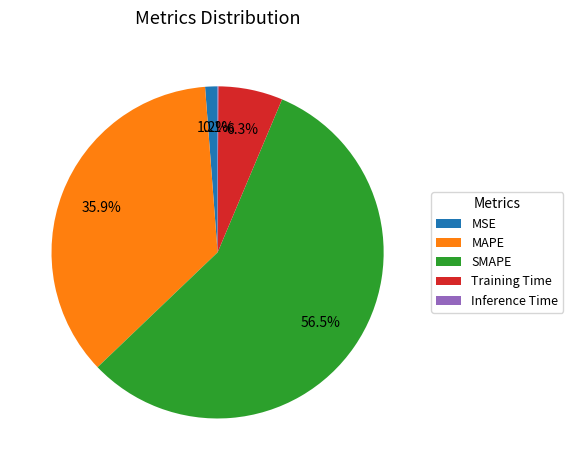

Does MSE represent more than half of the total?

No